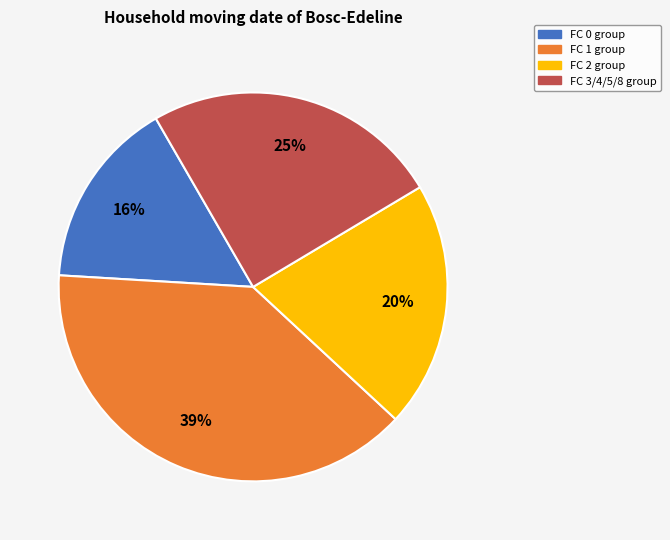

Count the number of slices in the pie.

4